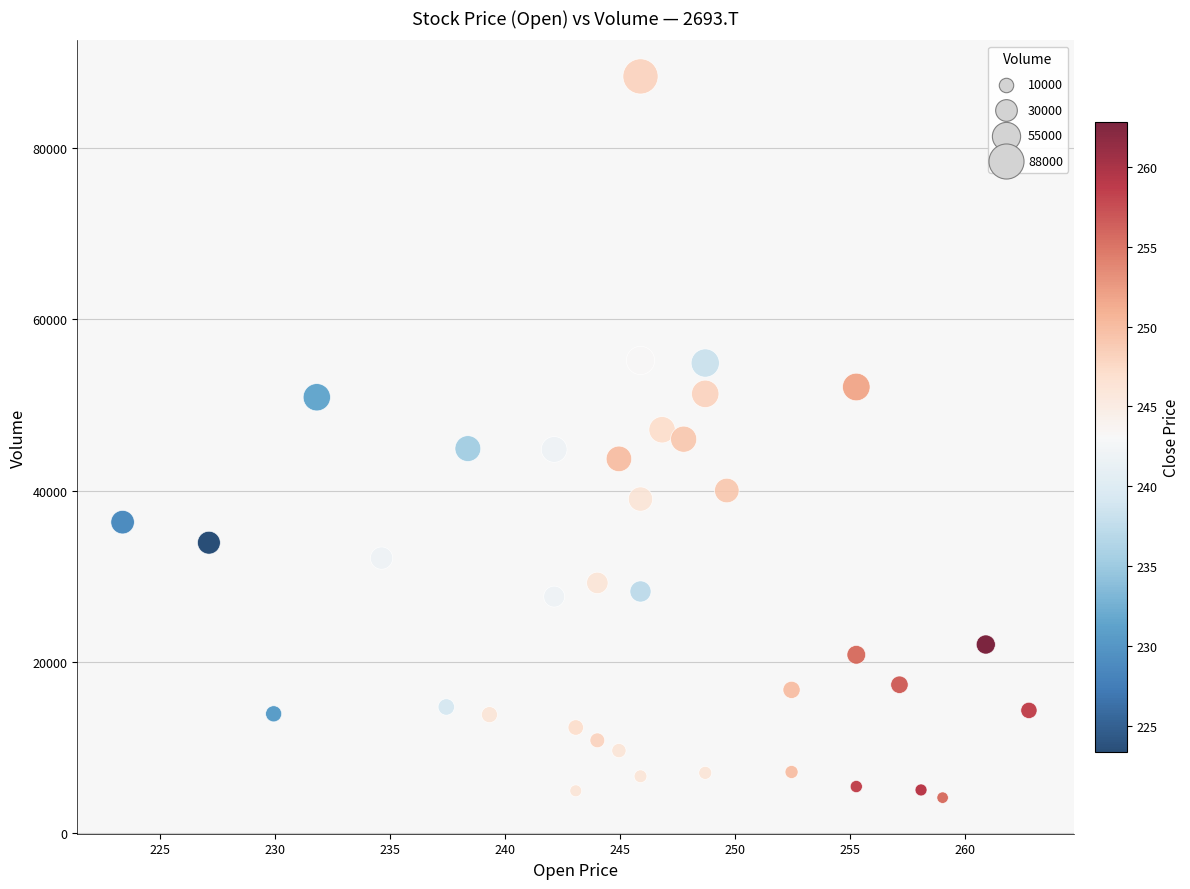

What is the range of Y values (max minus min)?

84300